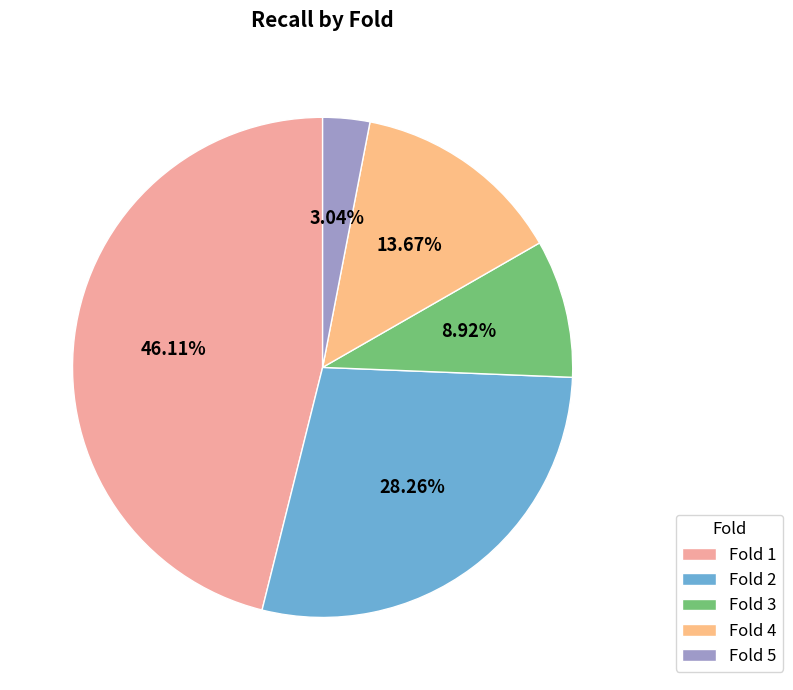

To the nearest percent, what is the difference between the largest and smallest slice percentages?

43%